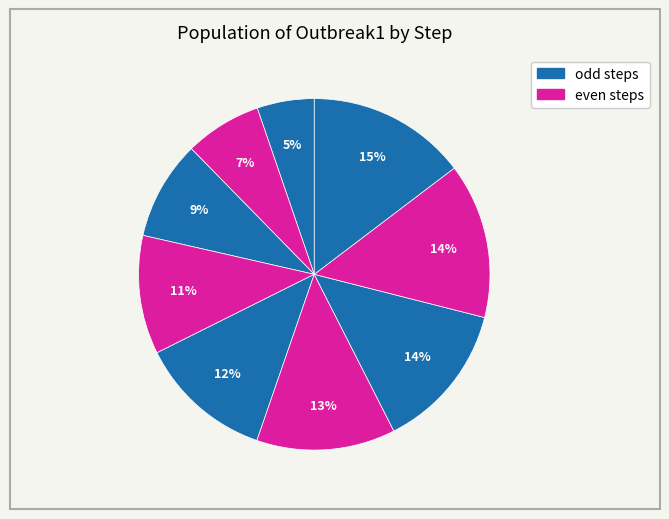

Count the number of slices in the pie.

9